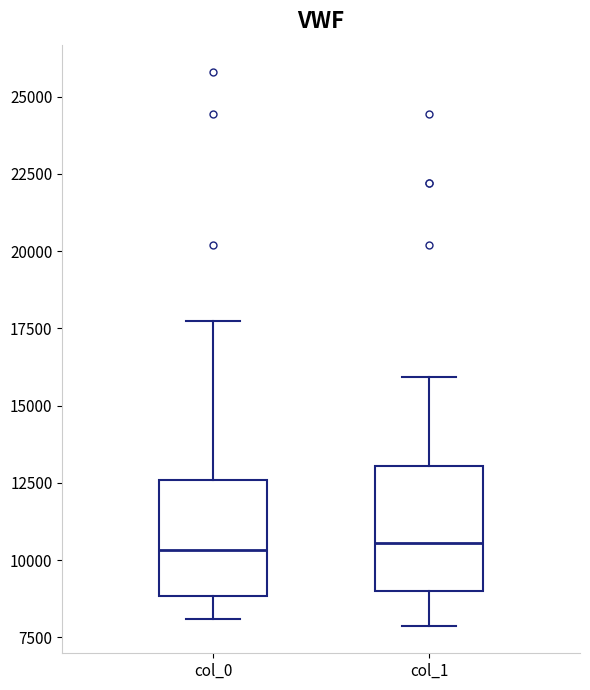

Where is the lower edge of the box for col_1 on the y-axis? The values are not printed on the chart, so give them approximately, as read against the axis.

9000